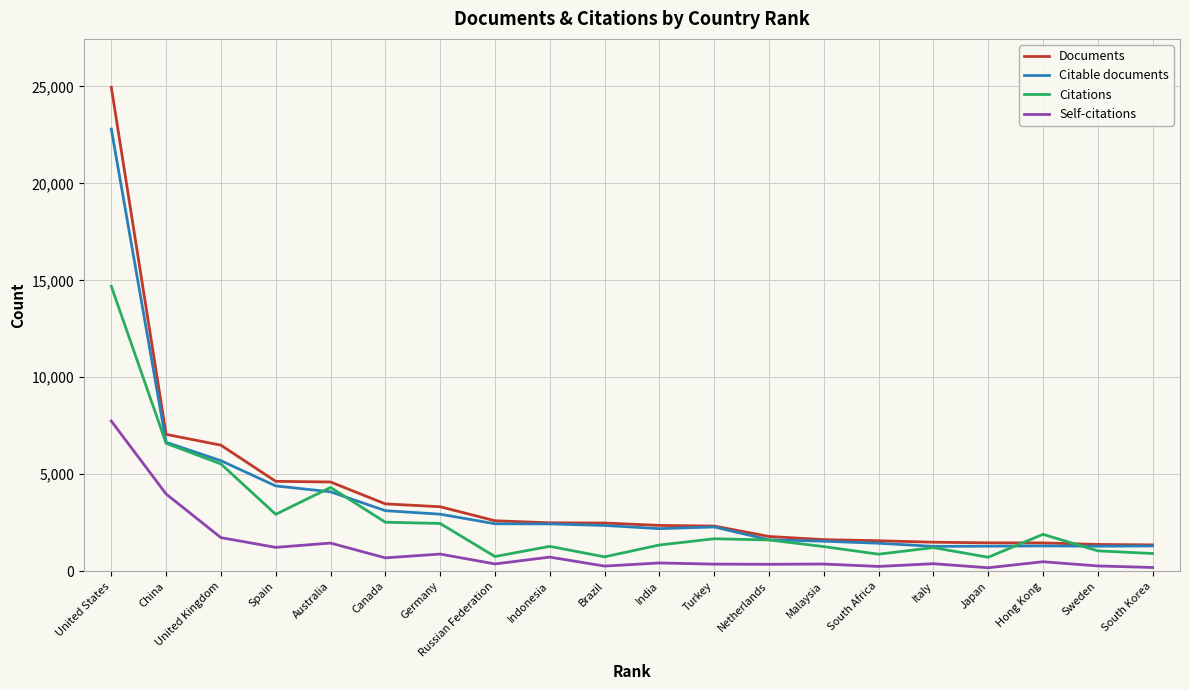

The Documents series shows 1354 at South Korea. True or false?

True